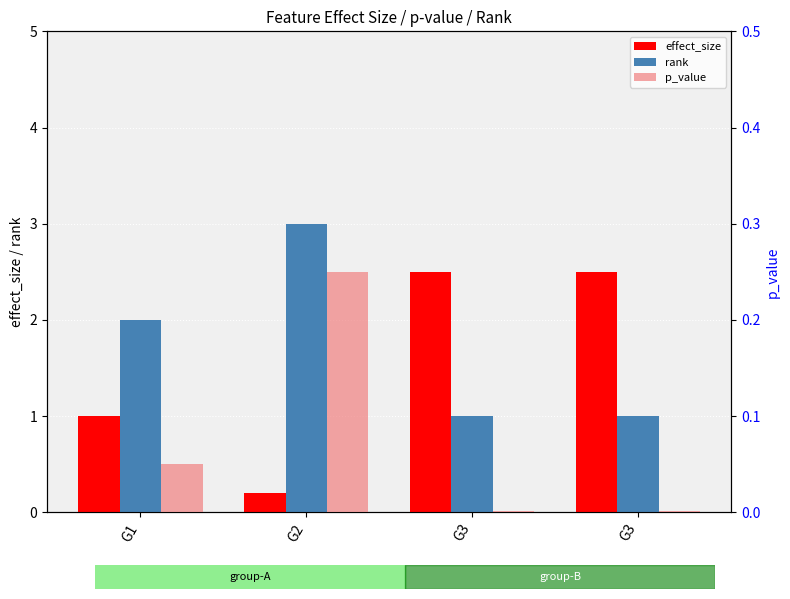

Is it true that rank equals 2.0 at G1?

True